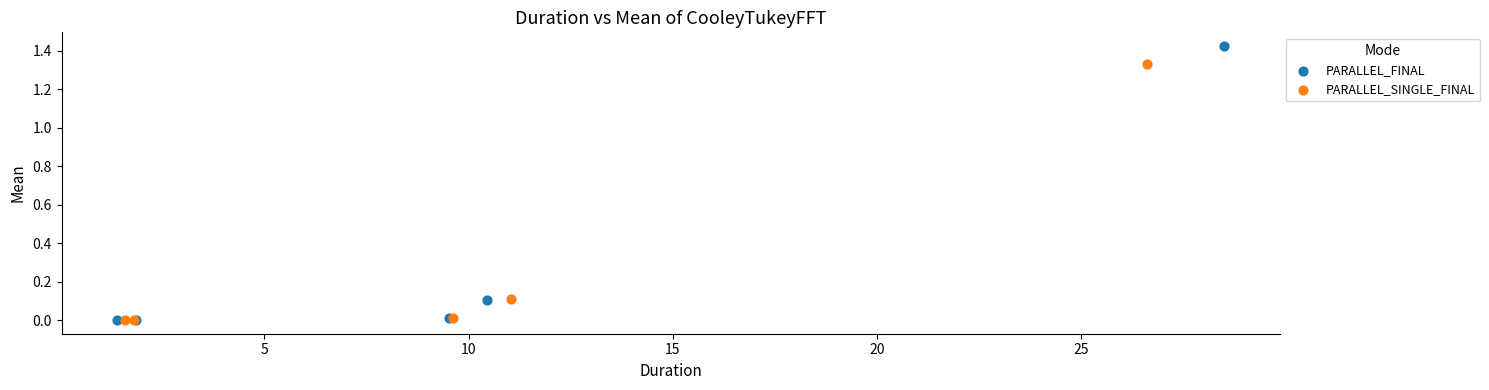

Which series reaches the maximum Y coordinate?

PARALLEL_FINAL